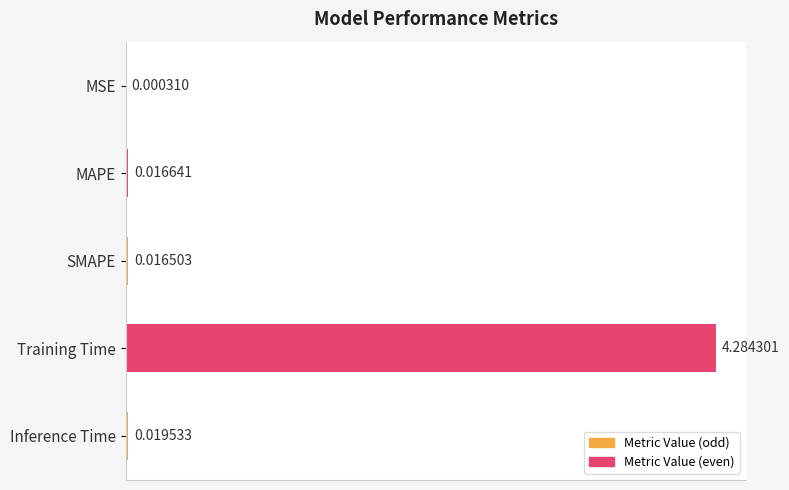

Between MSE and SMAPE, which is larger?

SMAPE